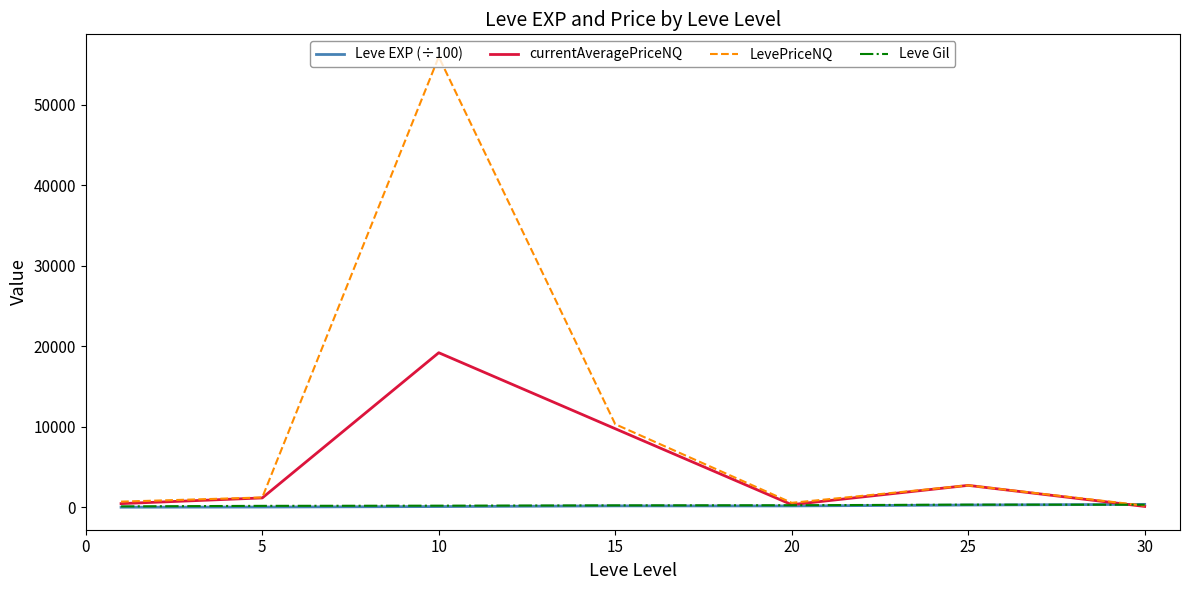

What are all the series names shown in the legend?

Leve EXP (÷100), currentAveragePriceNQ, LevePriceNQ, Leve Gil